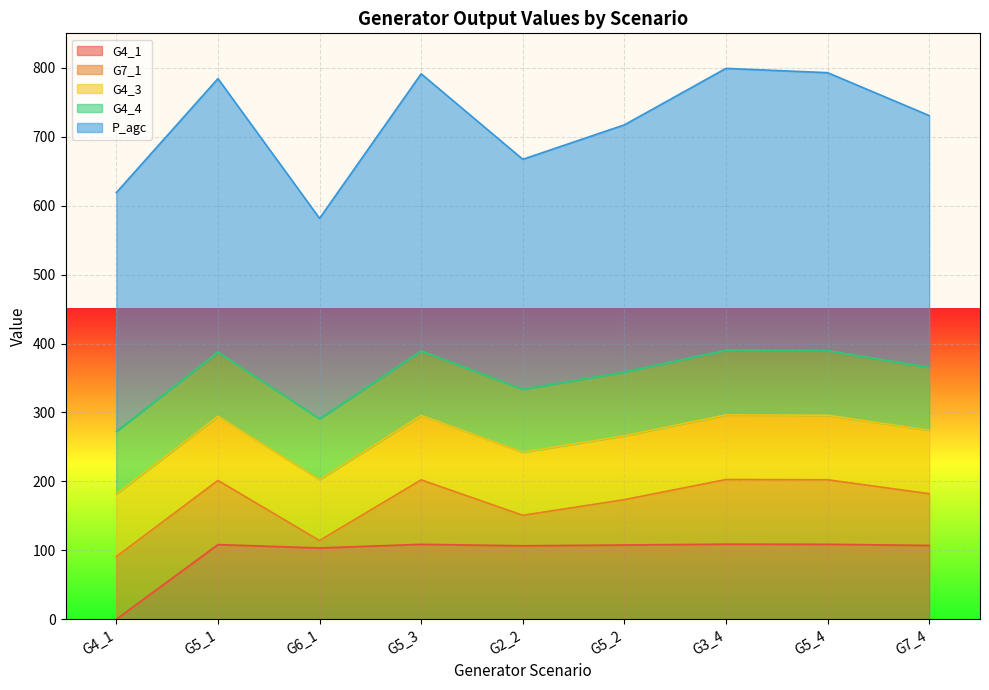

At which label does P_agc first exceed 365?

G5_1